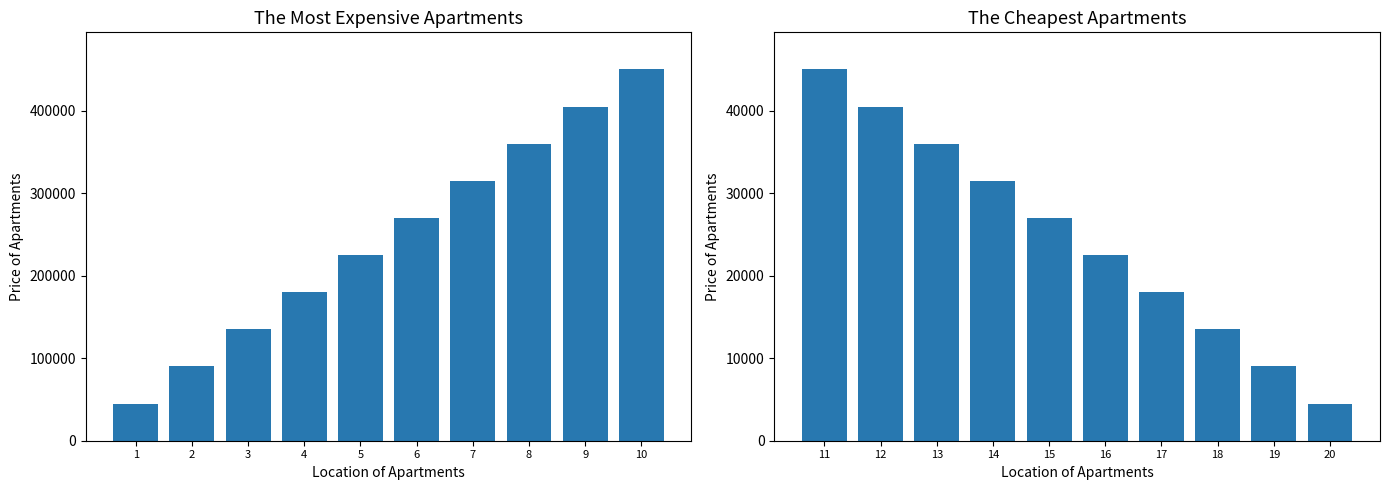

True or false: the data shows 1885 at 20.

False